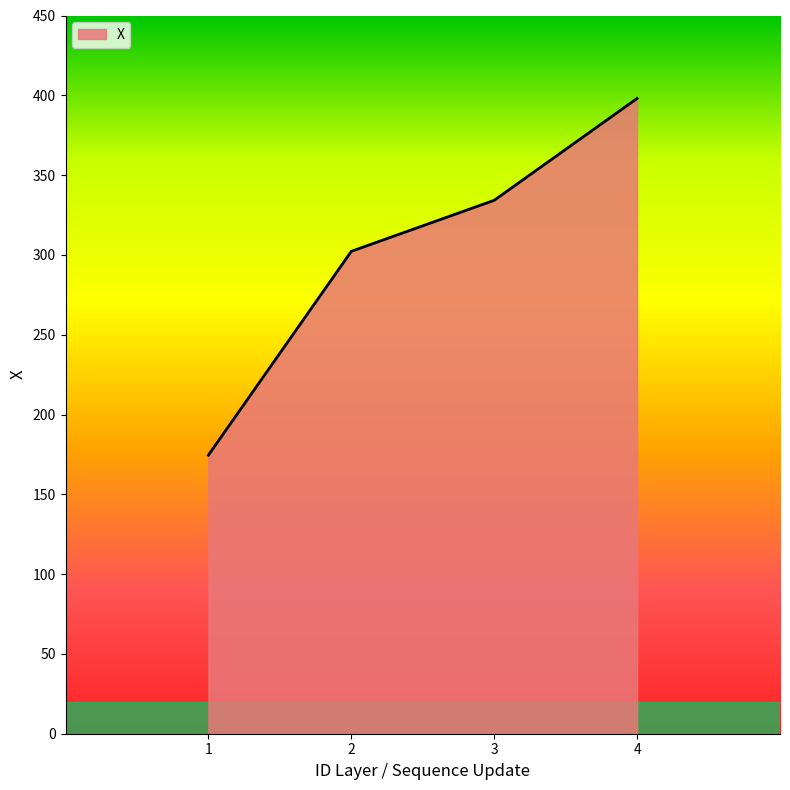

Reading left to right, list all the values displayed in this chart.

1=174.6	2=302.2	3=334.2	4=398.0